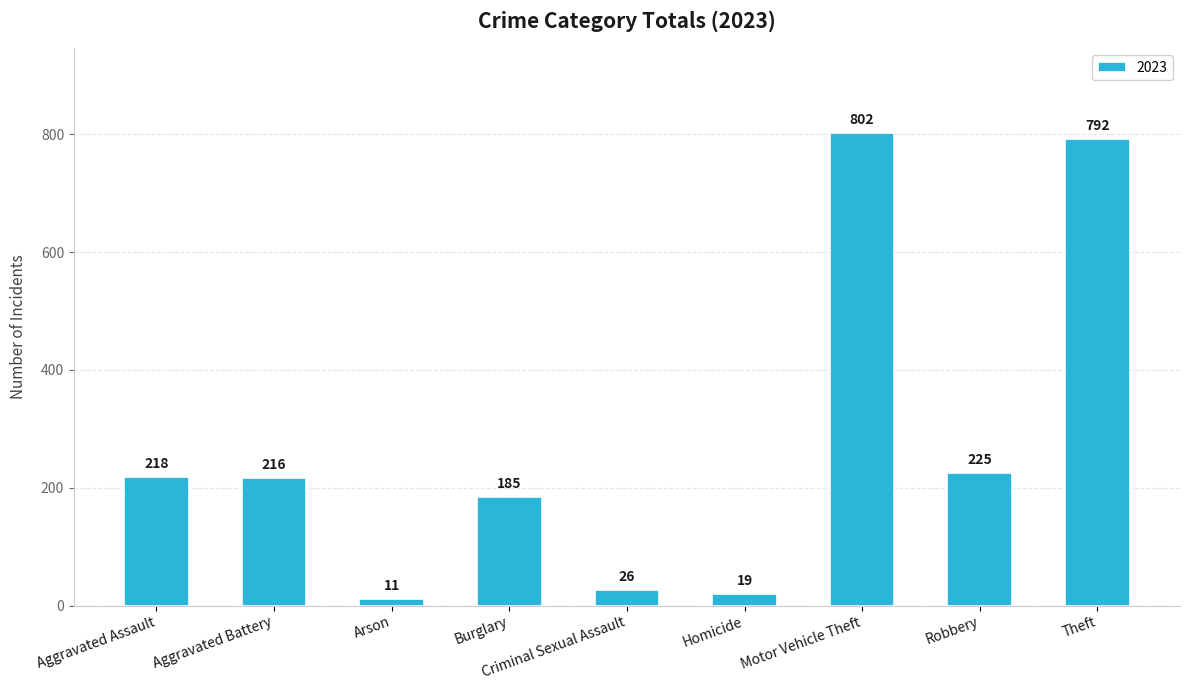

Where is the data nearest to the value 406?

Robbery